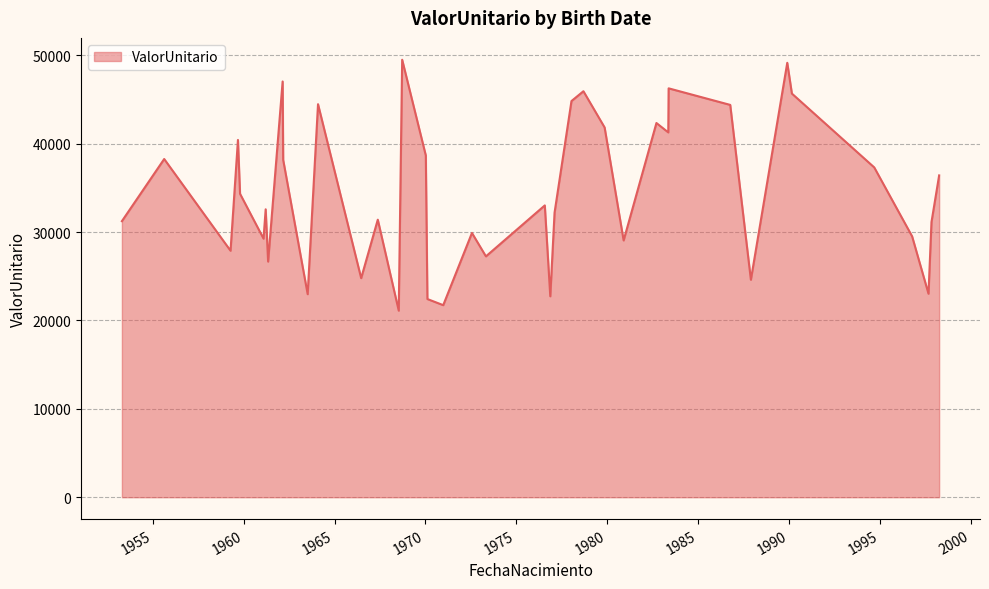

Count the number of data series in this chart.

1